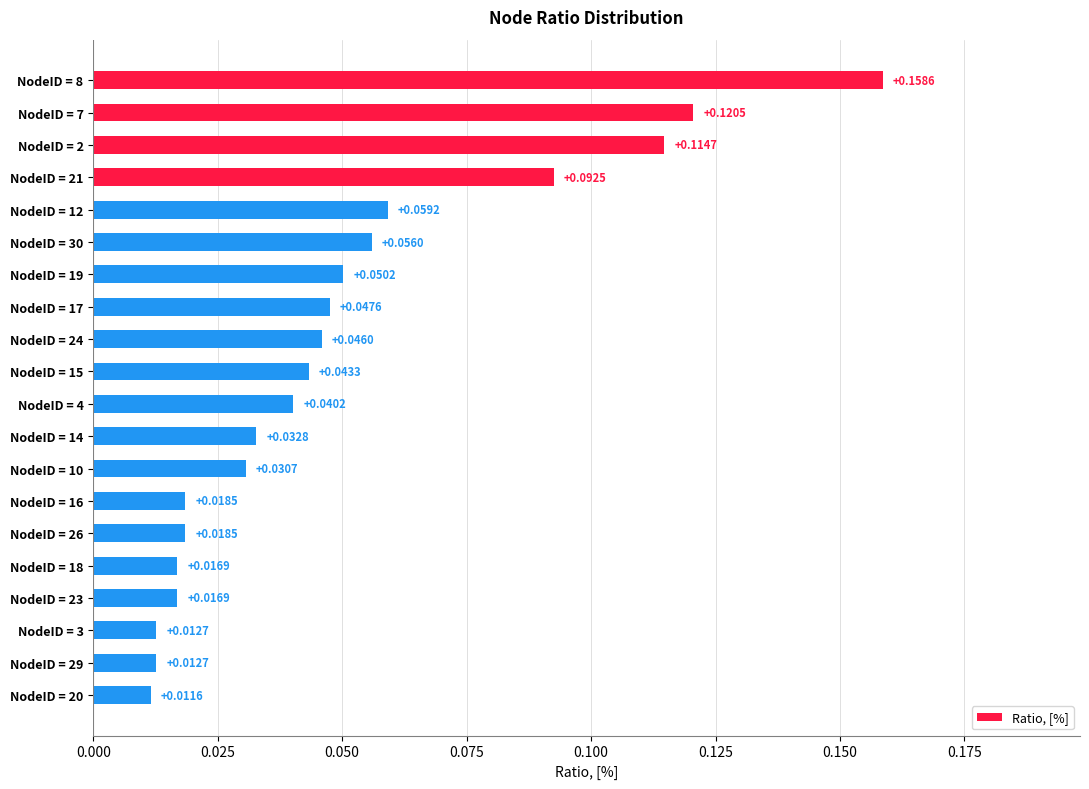

Which has a higher value, NodeID = 8 or NodeID = 20?

NodeID = 8